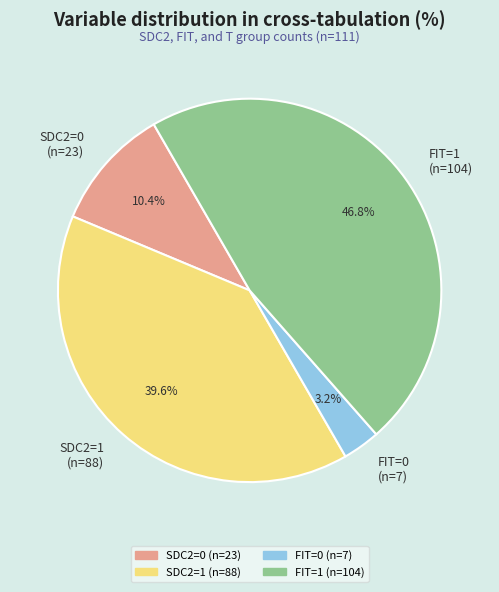

How many slices are in this pie chart?

4